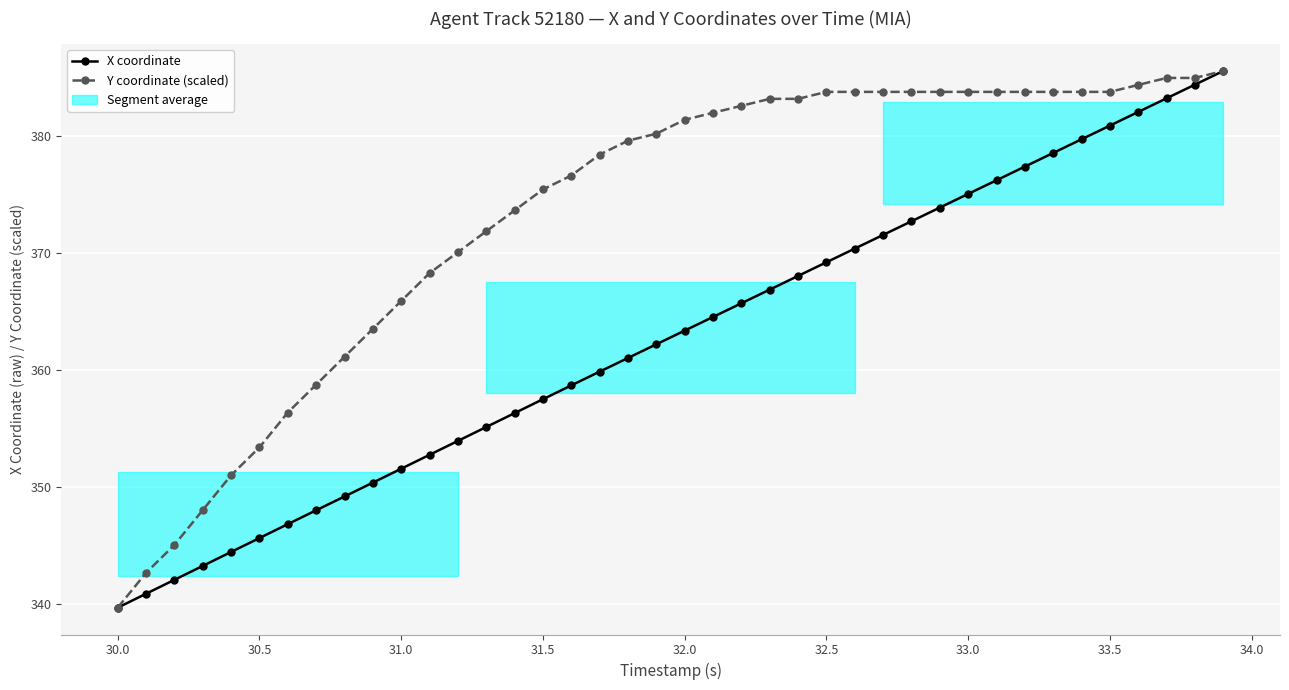

What is the value of the Y coordinate (scaled) point at the 30th from the left?

383.8